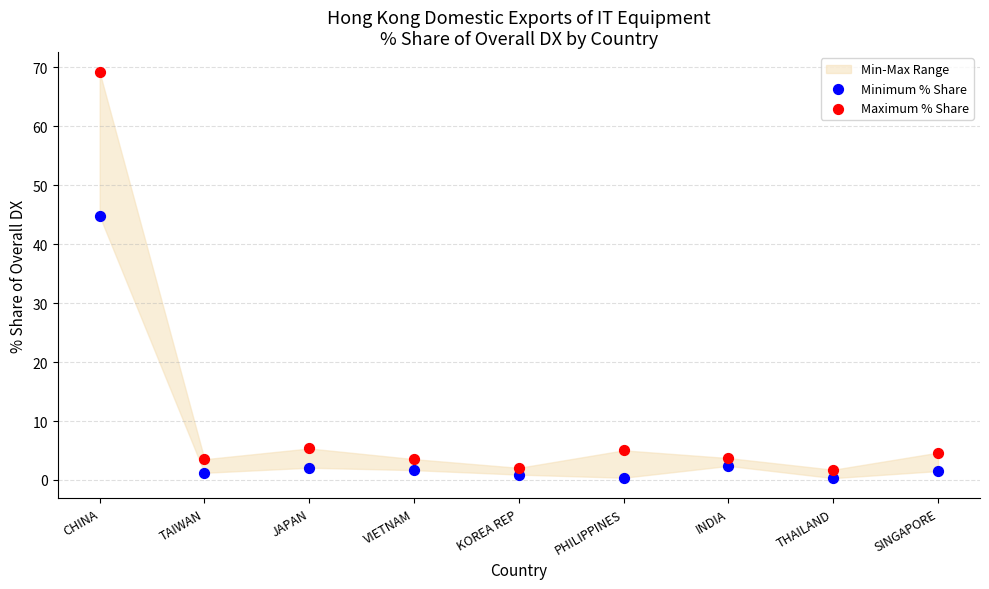

Across all data points, what is the range of Y values (max minus min)?

68.9